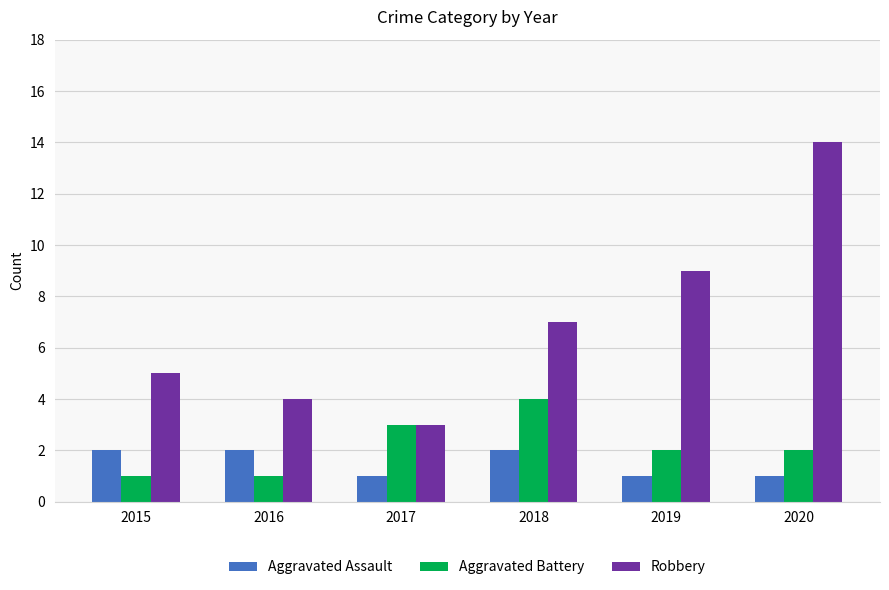

Count the number of categories in the chart.

6